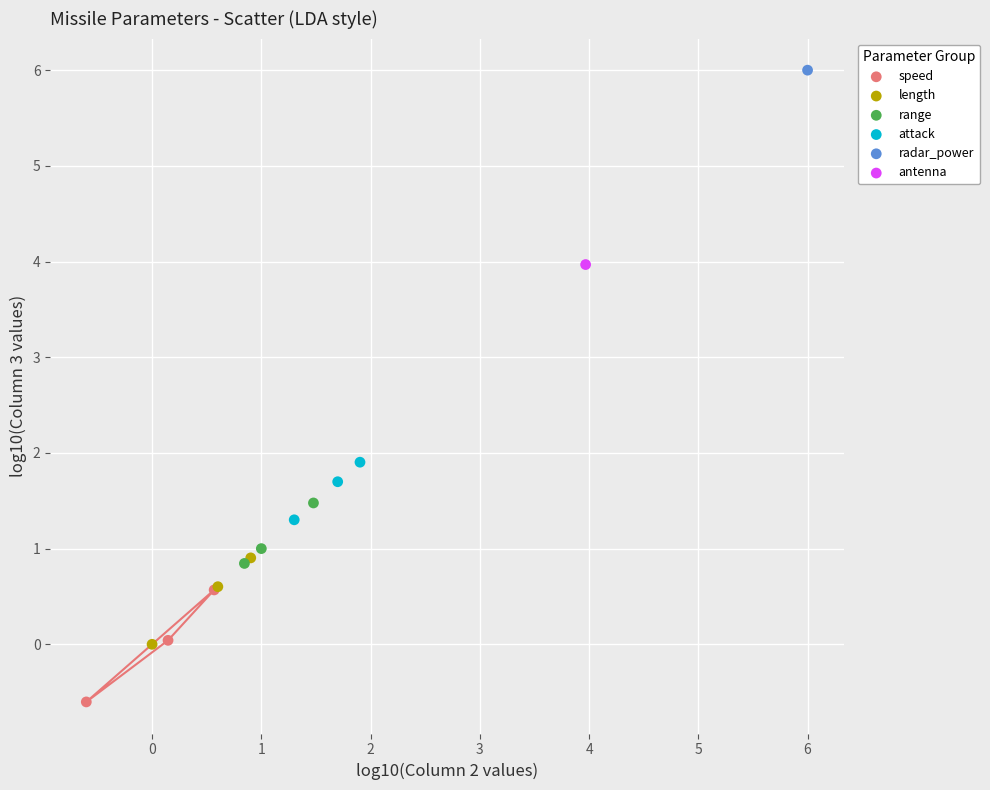

What are all the series names shown in the legend?

speed, length, range, attack, radar_power, antenna